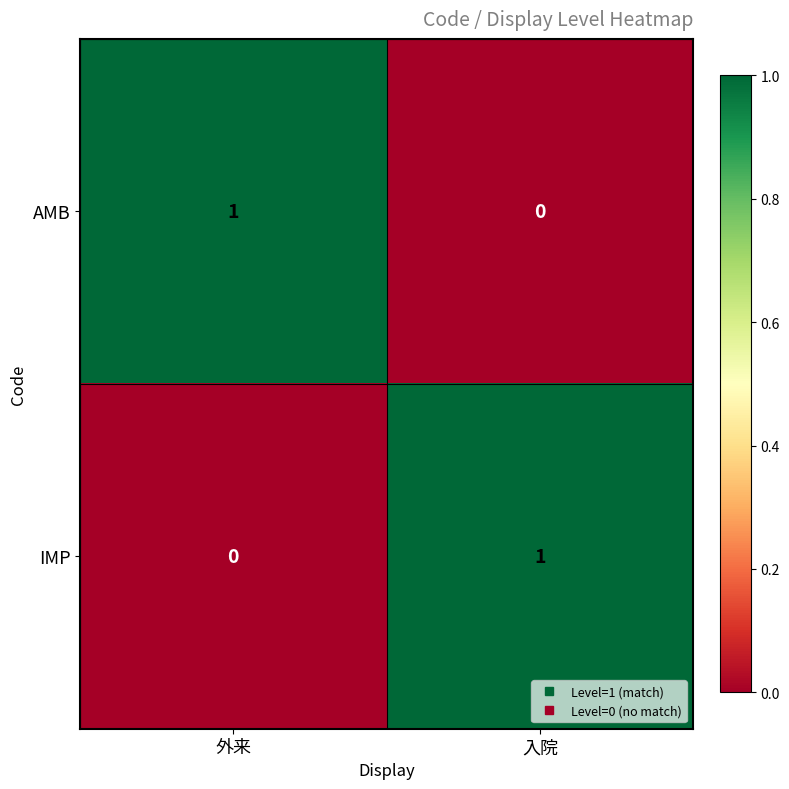

What is the maximum value shown in the chart?

1